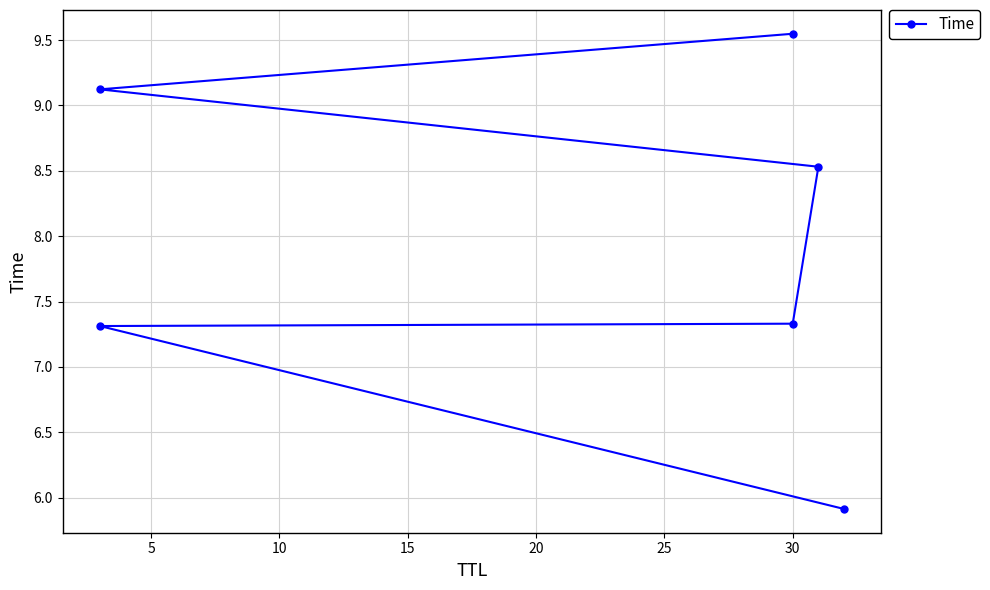

Does the chart display data point markers on the line(s)?

Yes